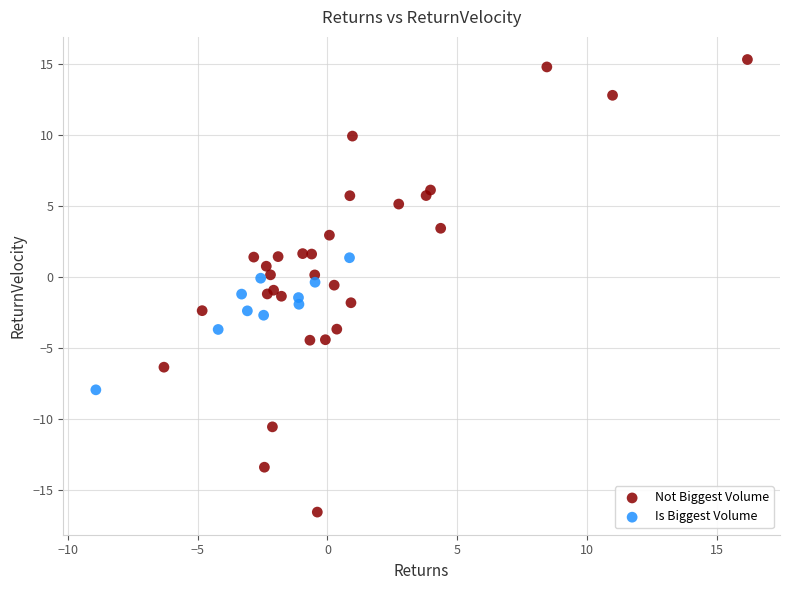

Which series reaches the minimum Y coordinate?

Not Biggest Volume